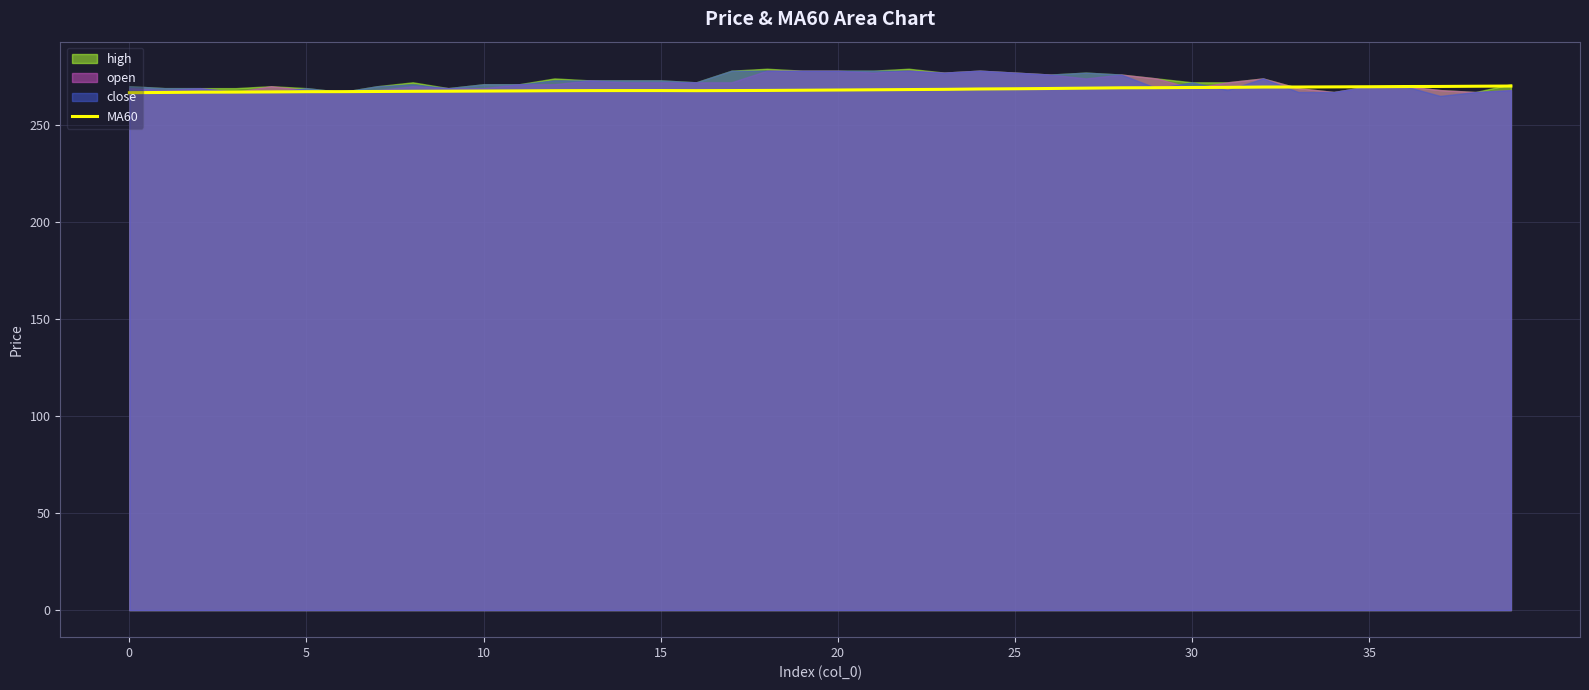

How many data points are above 268?

20